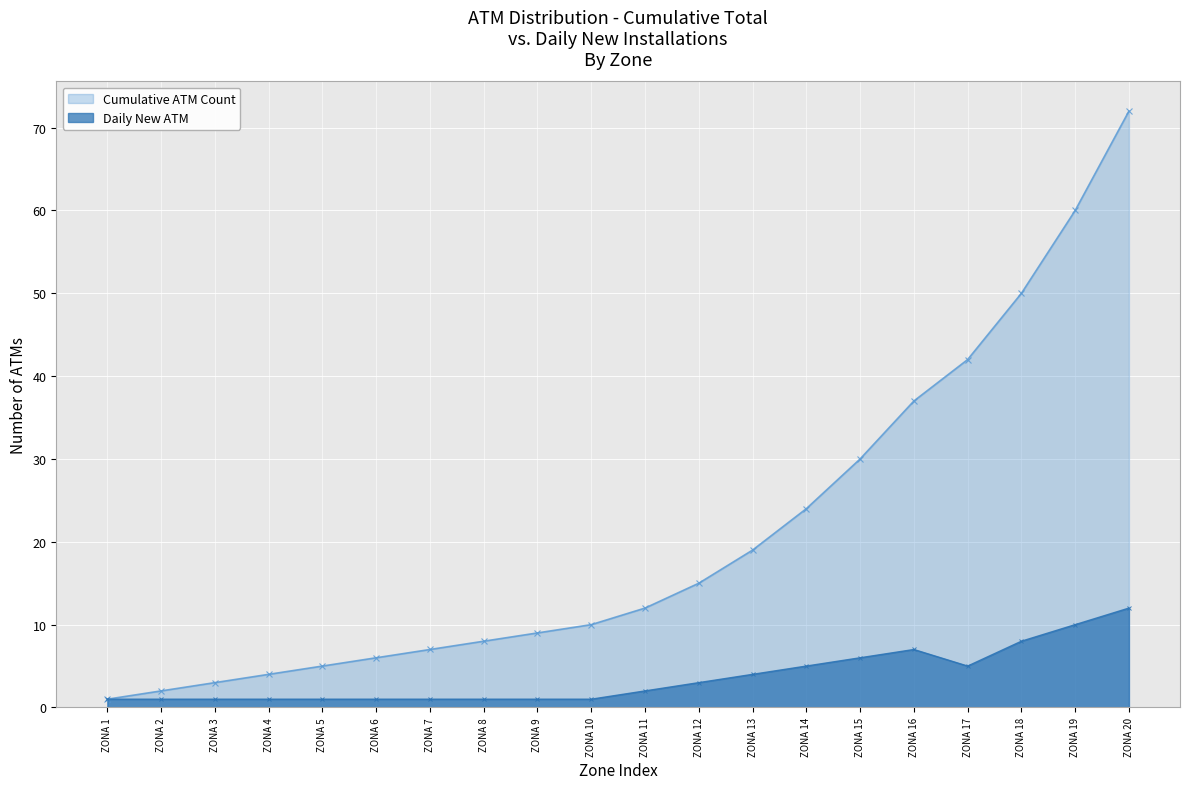

List the series in order of their overall mean, highest first.

Cumulative ATM Count, Daily New ATM